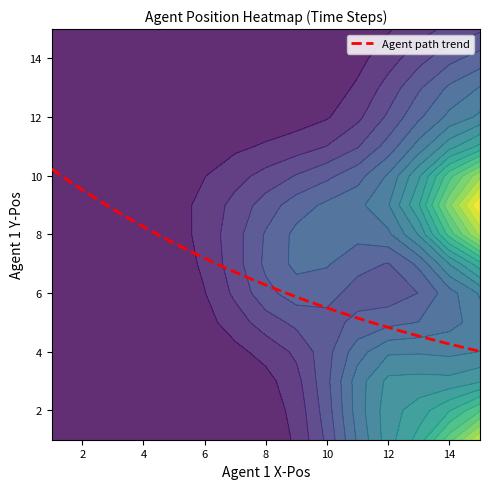

Reading left to right, list all the values displayed in this chart.

0: 8	6
1: 9	6
2: 9	7
3: 10	7
4: 10	9
5: 11	9
6: 13	9
7: 13	10
8: 13	12
9: 13	13
10: 15	13
11: 15	13
12: 15	9
13: 15	7
14: 15	5
15: 15	4
16: 13	4
17: 12	4
18: 12	3
19: 11	3
20: 12	3
21: 12	3
22: 12	9
23: 15	9
24: 15	9
25: 9	9
26: 15	9
27: 15	9
28: 7	9
29: 14	9
30: 15	9
31: 15	9
32: 15	1
33: 15	1
34: 12	1
35: 15	1
36: 15	1
37: 12	1